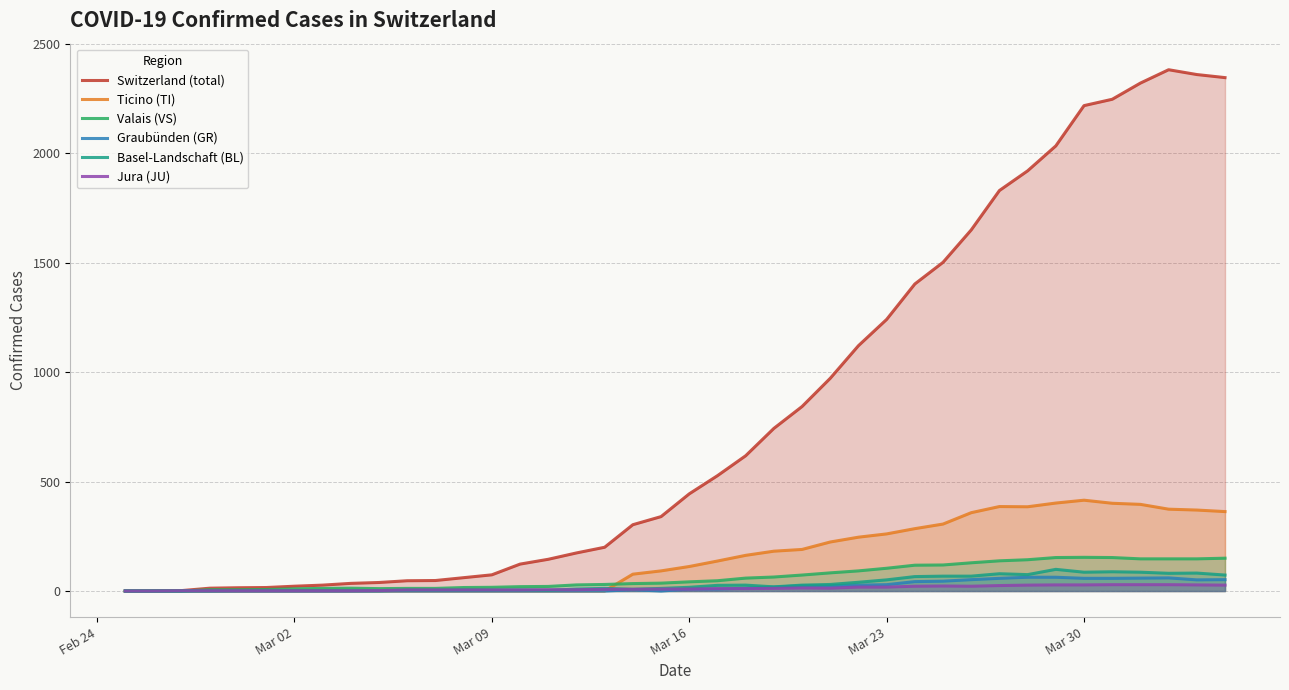

Which series has the largest range (max minus min)?

Switzerland (total)